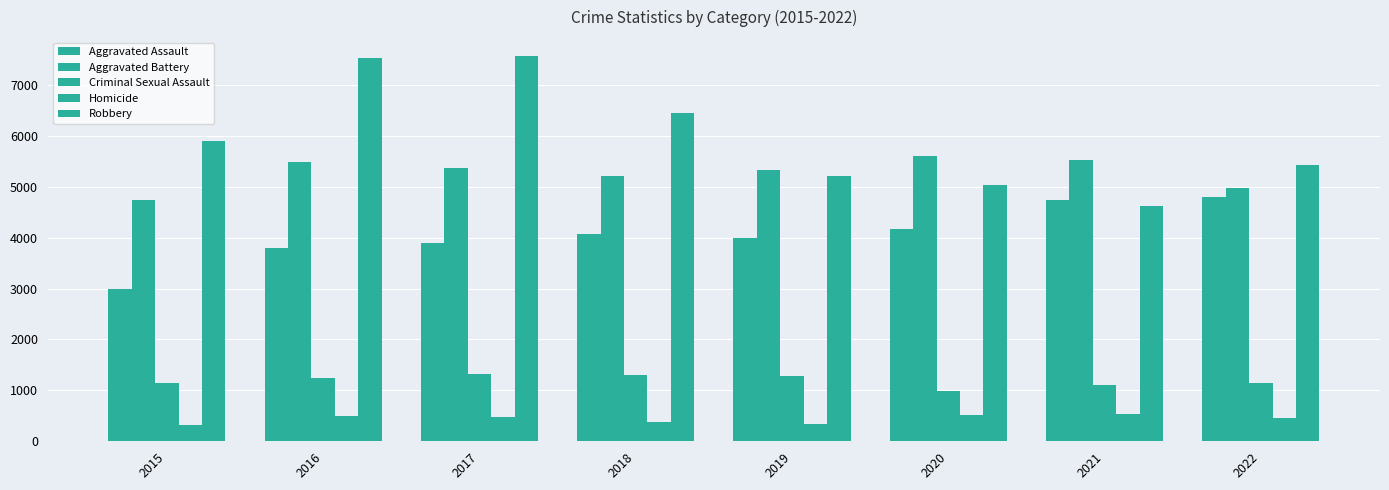

How many data points does each series have?

8